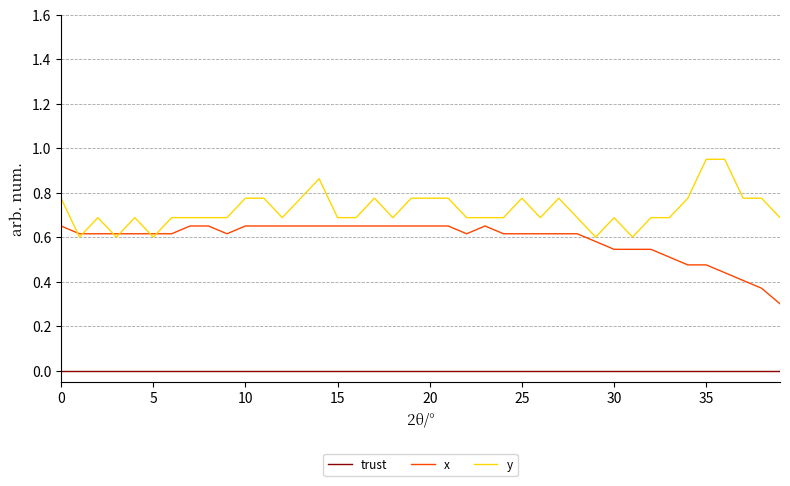

List the series in order of their overall mean, lowest first.

trust, x, y